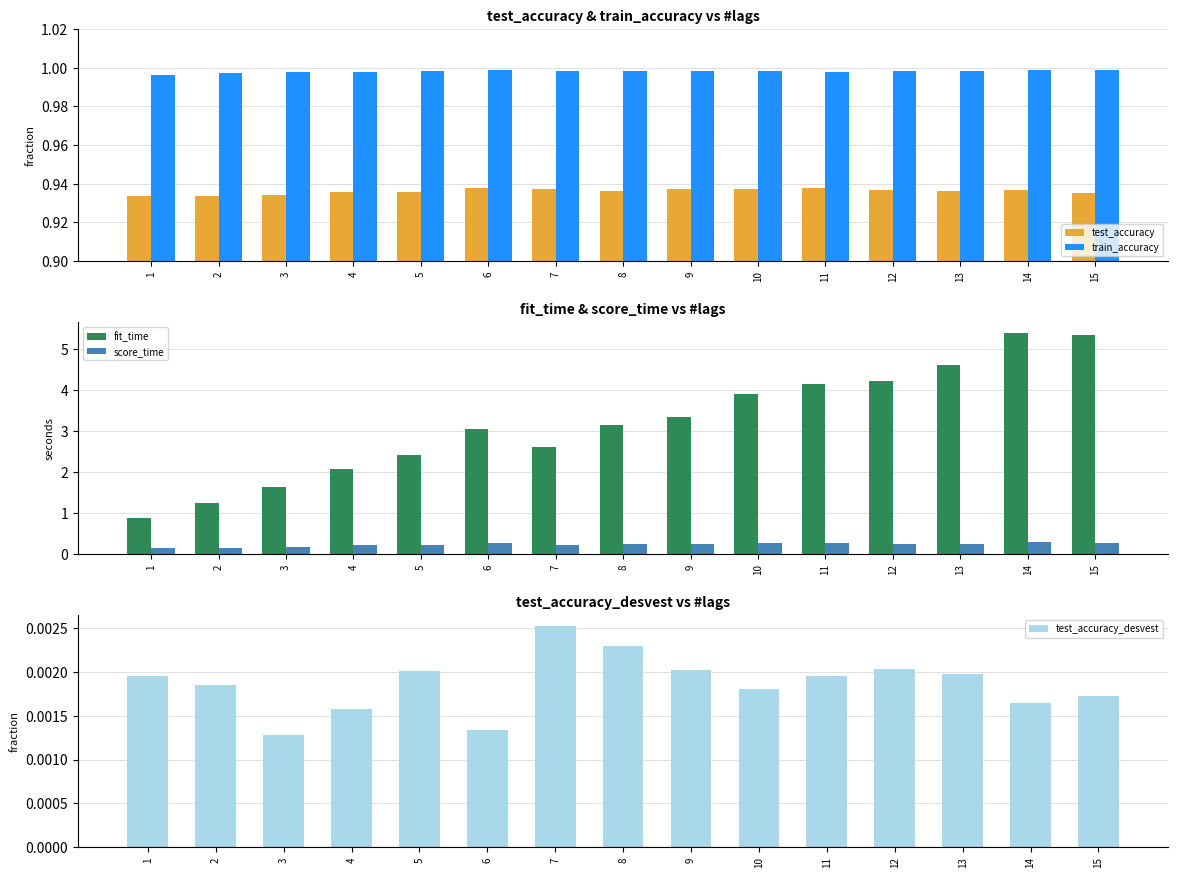

What is the total value across all series at 15?

7.5